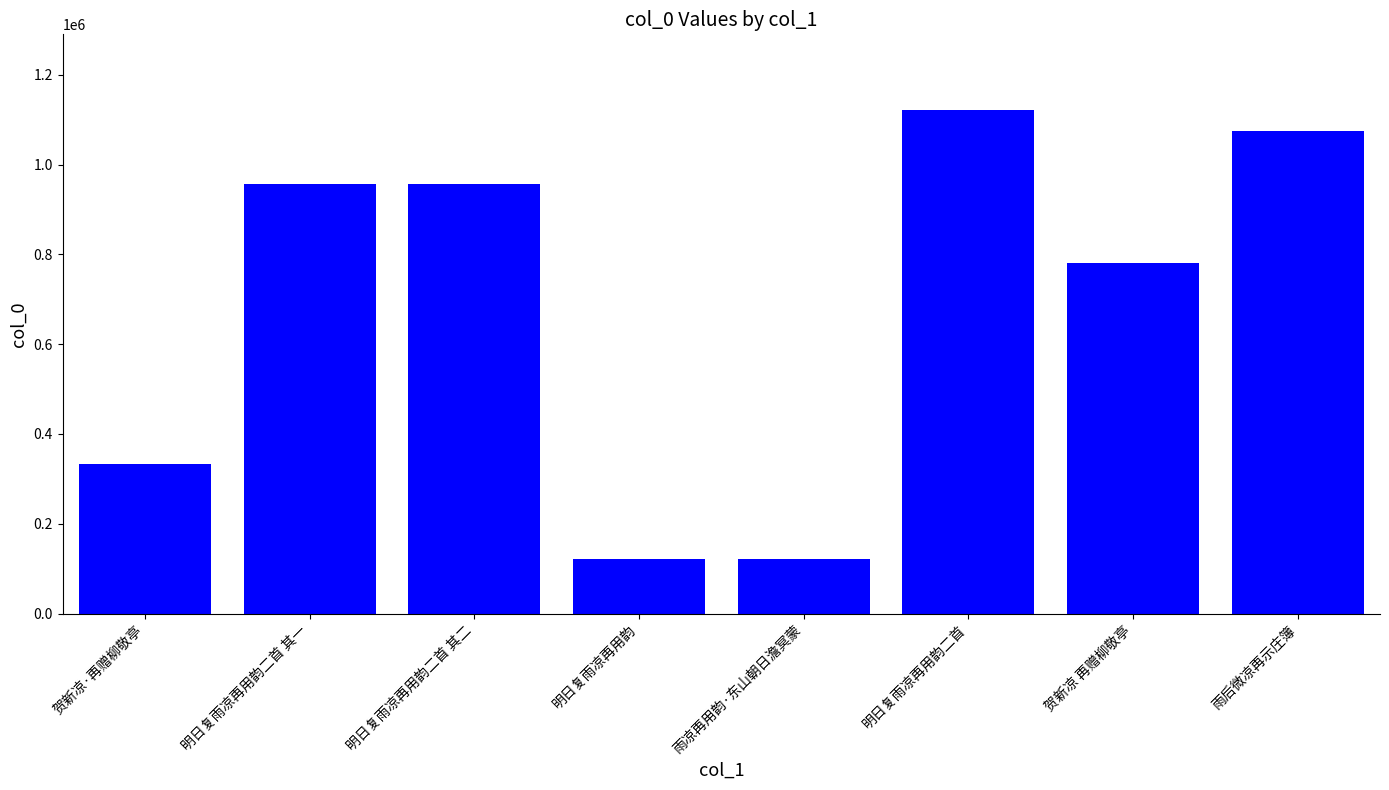

The value at 贺新凉·再赠柳敬亭 is 332179. True or false?

True